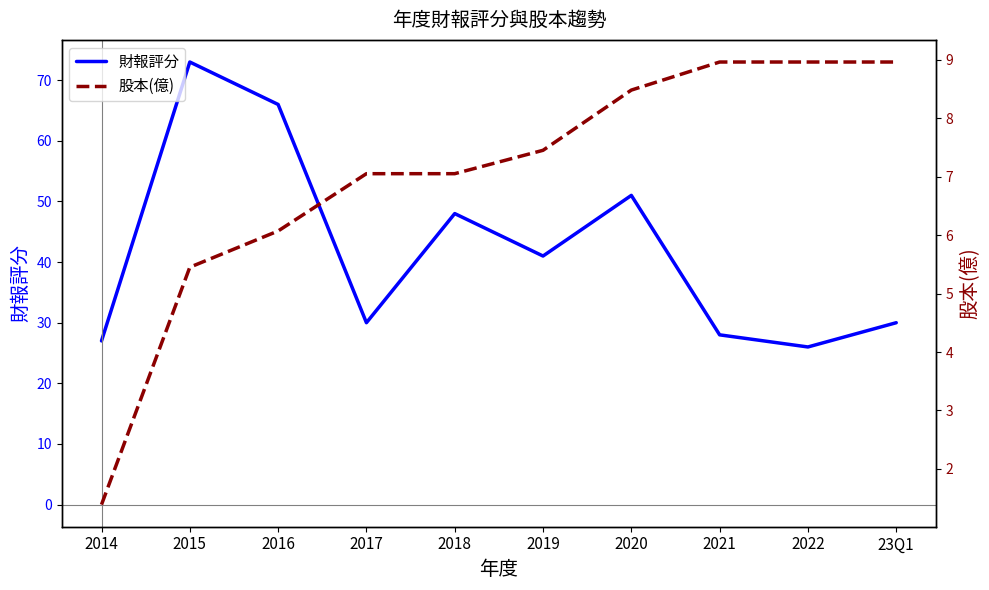

How many distinct data groups are displayed?

2